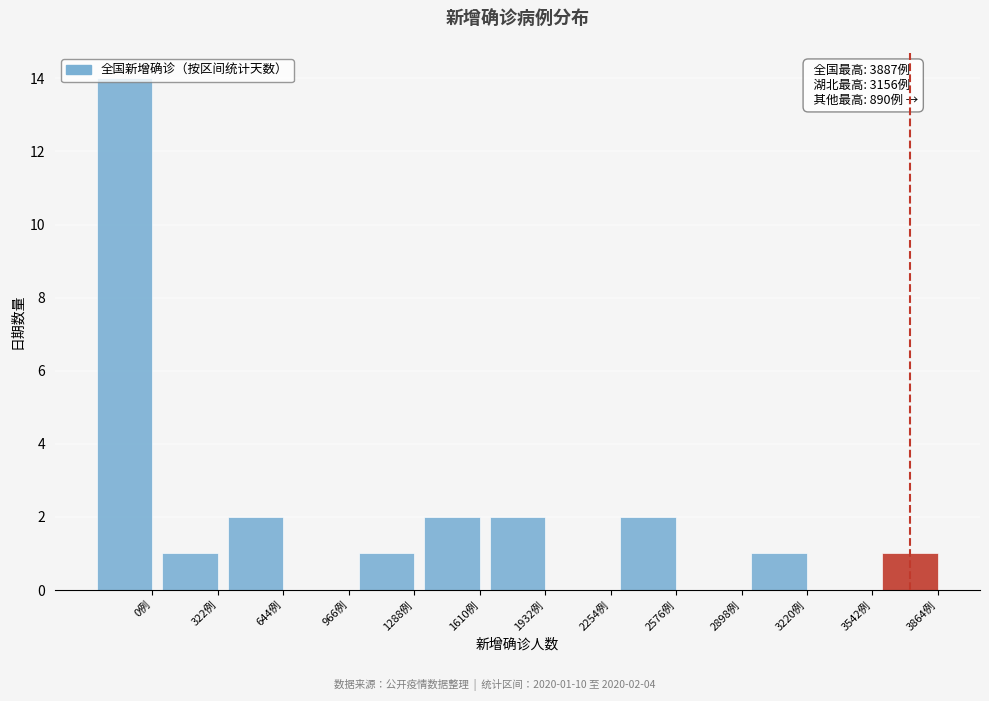

Which has a higher value, 1932例 or 0例?

0例